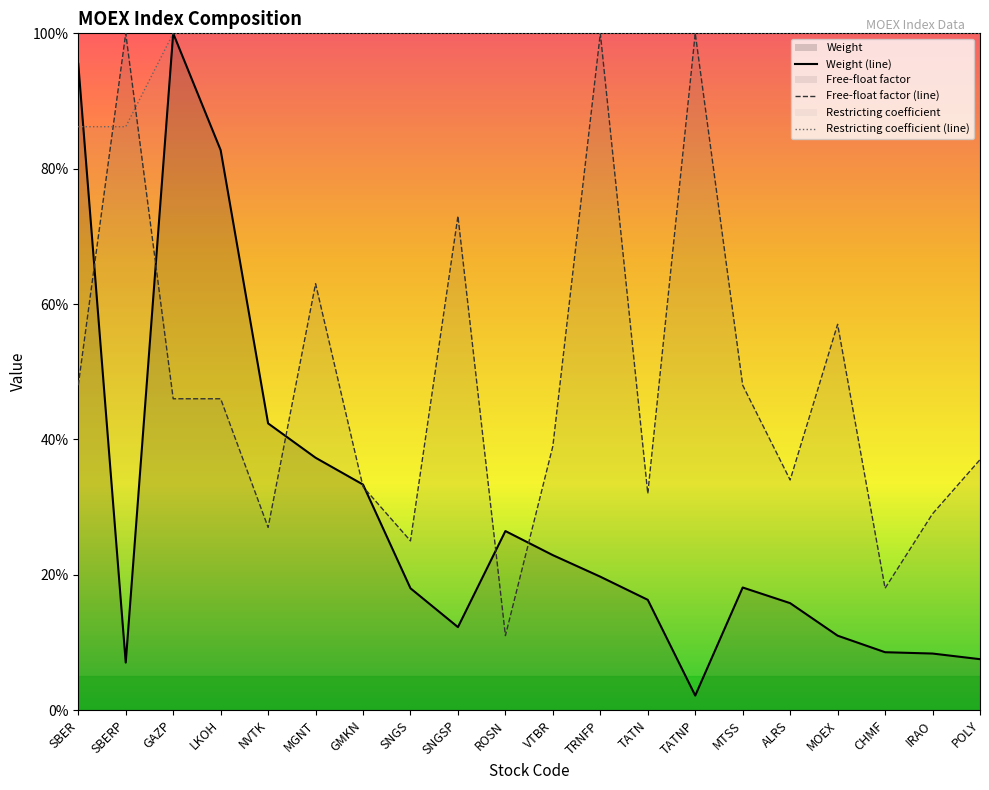

Which category has the highest value in the Weight (line) series?

GAZP